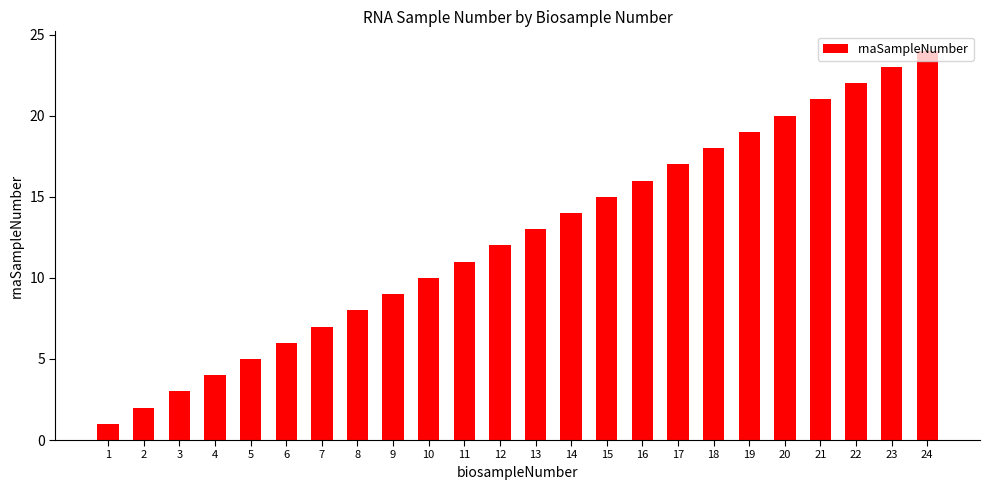

Does the chart contain stacked bars?

No